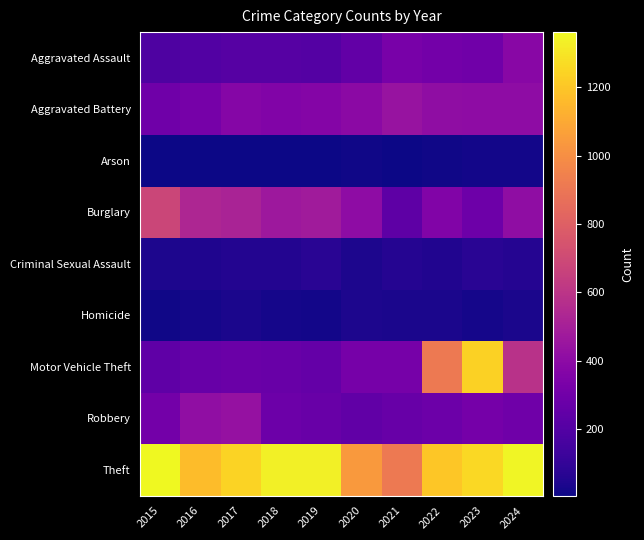

Reading left to right, transcribe all the data shown in this chart.

Aggravated Assault: 2015=181	2016=198	2017=209	2018=212	2019=206	2020=252	2021=326	2022=308	2023=298	2024=386
Aggravated Battery: 2015=294	2016=323	2017=376	2018=357	2019=369	2020=393	2021=441	2022=410	2023=403	2024=405
Arson: 2015=8	2016=6	2017=10	2018=7	2019=9	2020=16	2021=11	2022=12	2023=18	2024=20
Burglary: 2015=679	2016=532	2017=517	2018=462	2019=479	2020=407	2021=238	2022=359	2023=288	2024=410
Criminal Sexual Assault: 2015=43	2016=46	2017=58	2018=55	2019=72	2020=43	2021=60	2022=53	2023=70	2024=59
Homicide: 2015=15	2016=23	2017=33	2018=24	2019=19	2020=38	2021=35	2022=35	2023=26	2024=33
Motor Vehicle Theft: 2015=240	2016=270	2017=279	2018=272	2019=260	2020=320	2021=323	2022=916	2023=1237	2024=586
Robbery: 2015=312	2016=416	2017=430	2018=282	2019=271	2020=246	2021=268	2022=284	2023=313	2024=294
Theft: 2015=1361	2016=1170	2017=1241	2018=1331	2019=1333	2020=1039	2021=913	2022=1200	2023=1259	2024=1350